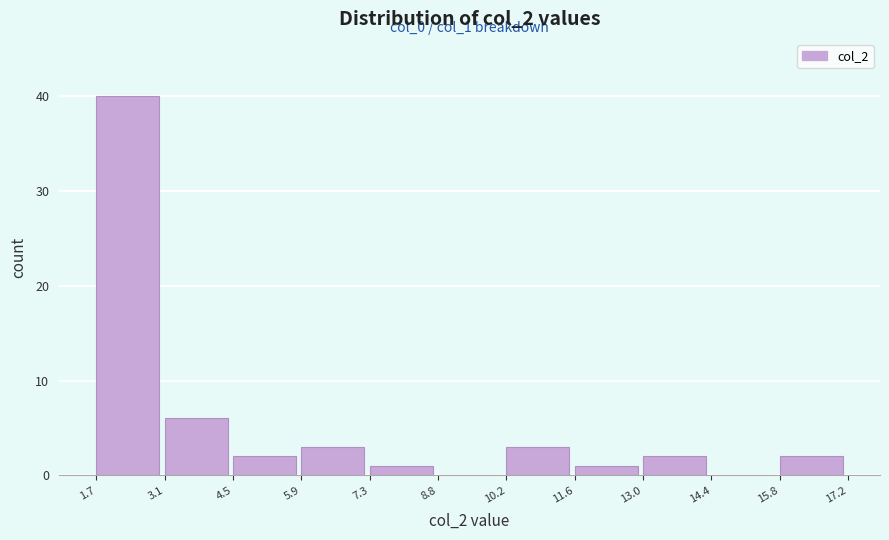

Over which range of the x-axis is the bar tallest?

1.7 to 3.1